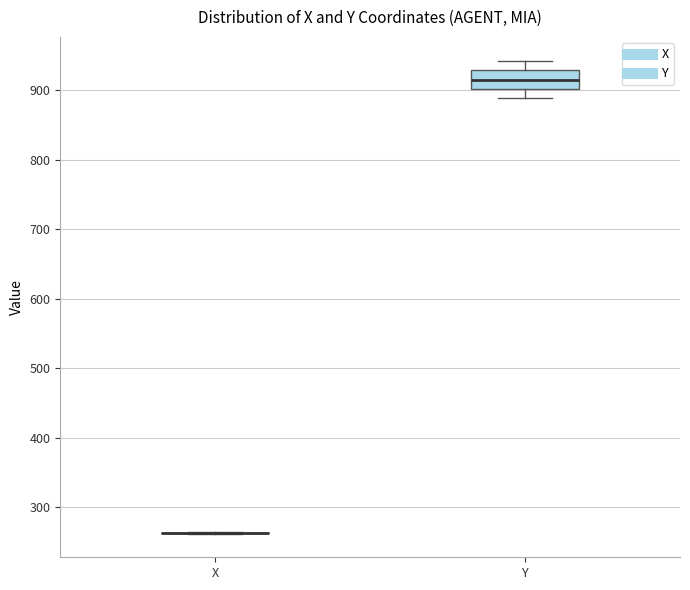

Where does the upper whisker of the box for Y end on the y-axis? The values are not printed on the chart, so give them approximately, as read against the axis.

940